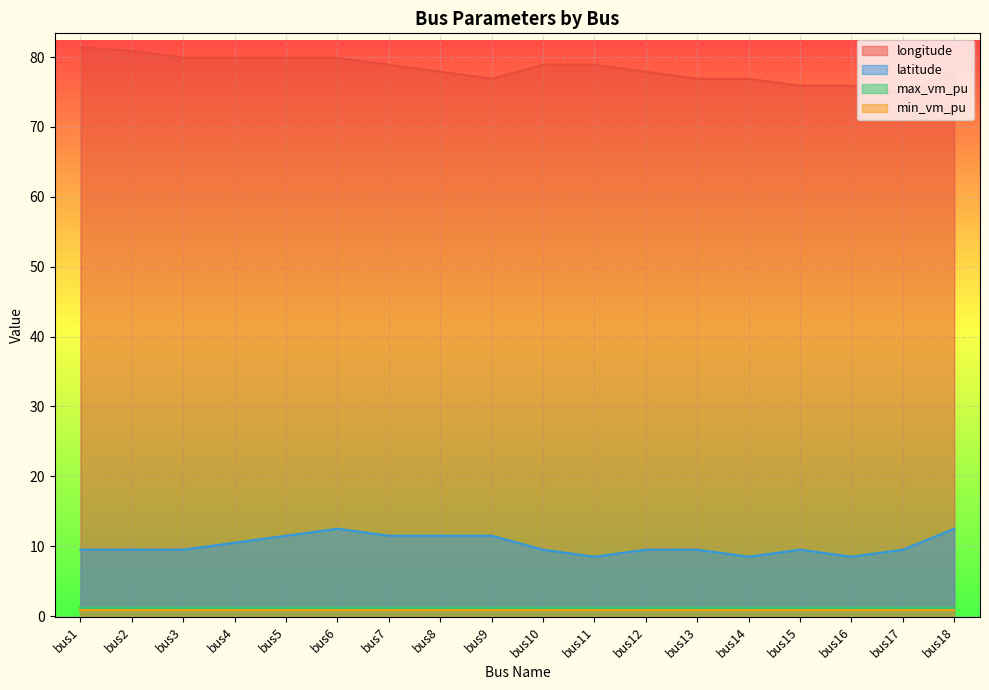

The latitude series shows 8.5 at bus16. True or false?

True